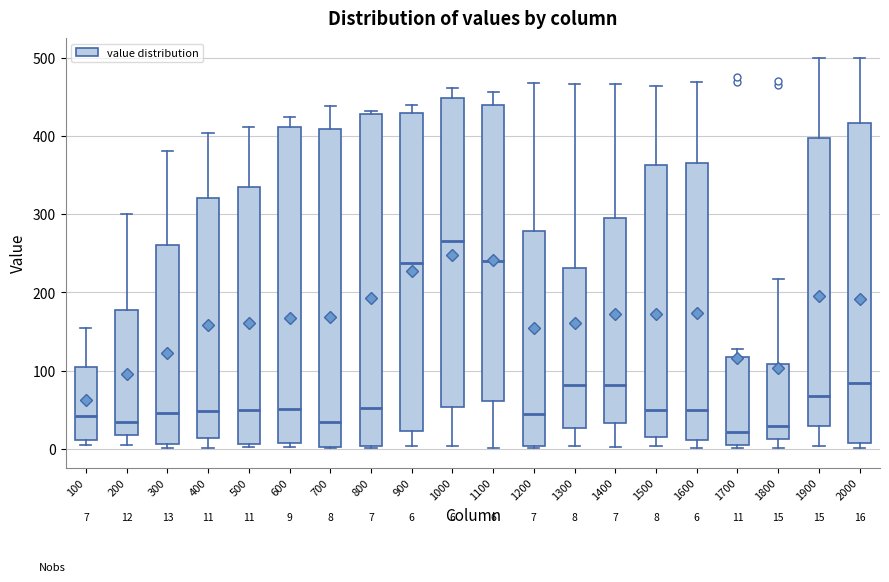

Comparing the boxes themselves (not the whiskers), which one is the tallest?

800